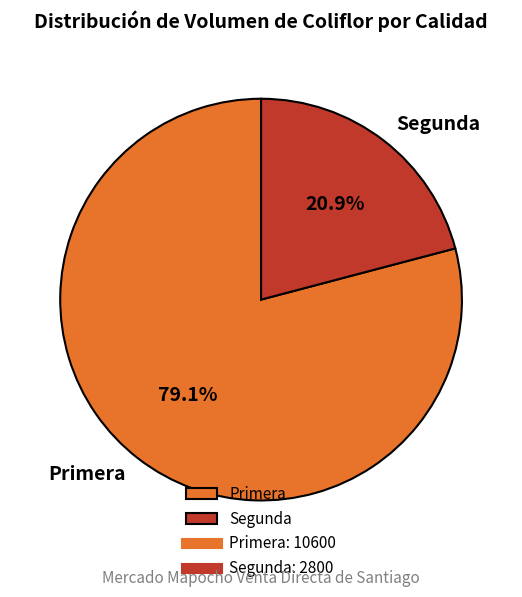

What is the majority slice?

Primera